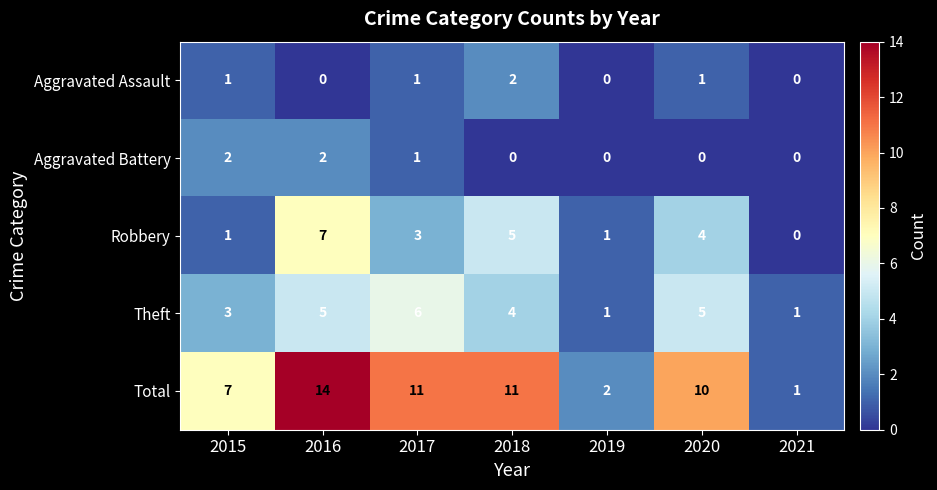

Which series has the largest range (max minus min)?

Total